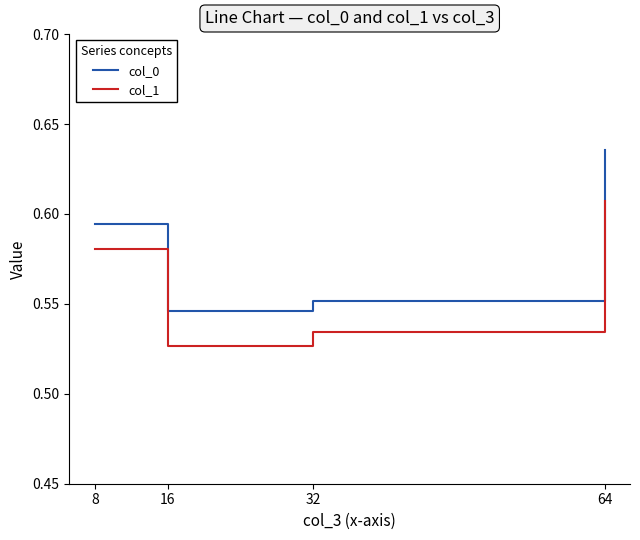

True or false: col_1 has a value of 1.0 at 64.

False